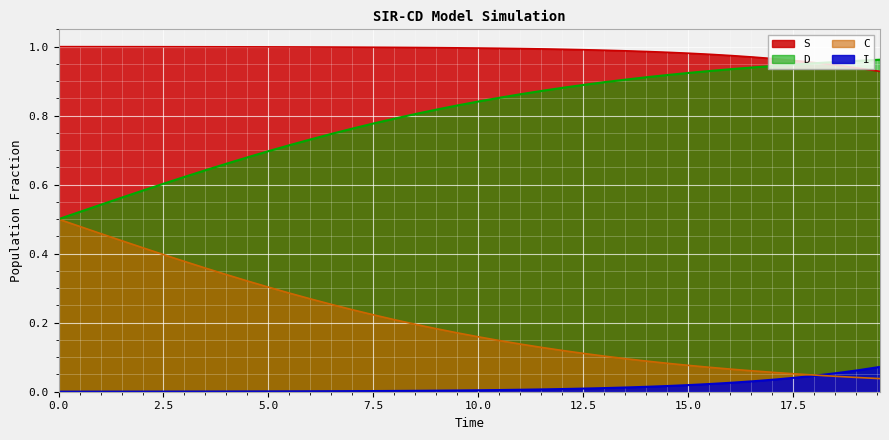

List the series in order of their overall mean, lowest first.

I, C, D, S